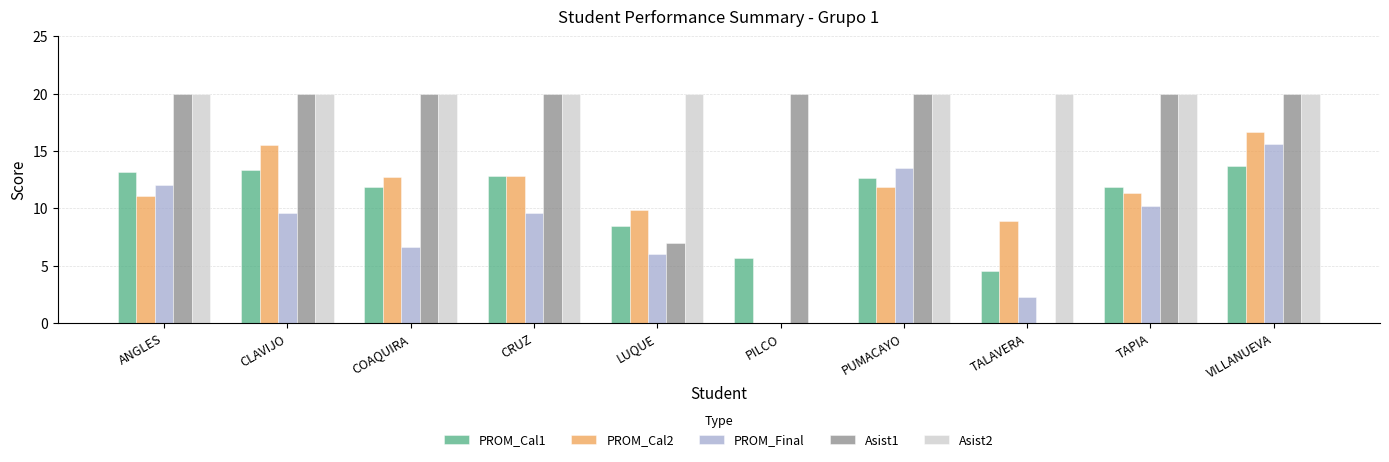

Is the value of PROM_Final at ANGLES greater than the value of Asist2 at PUMACAYO?

No